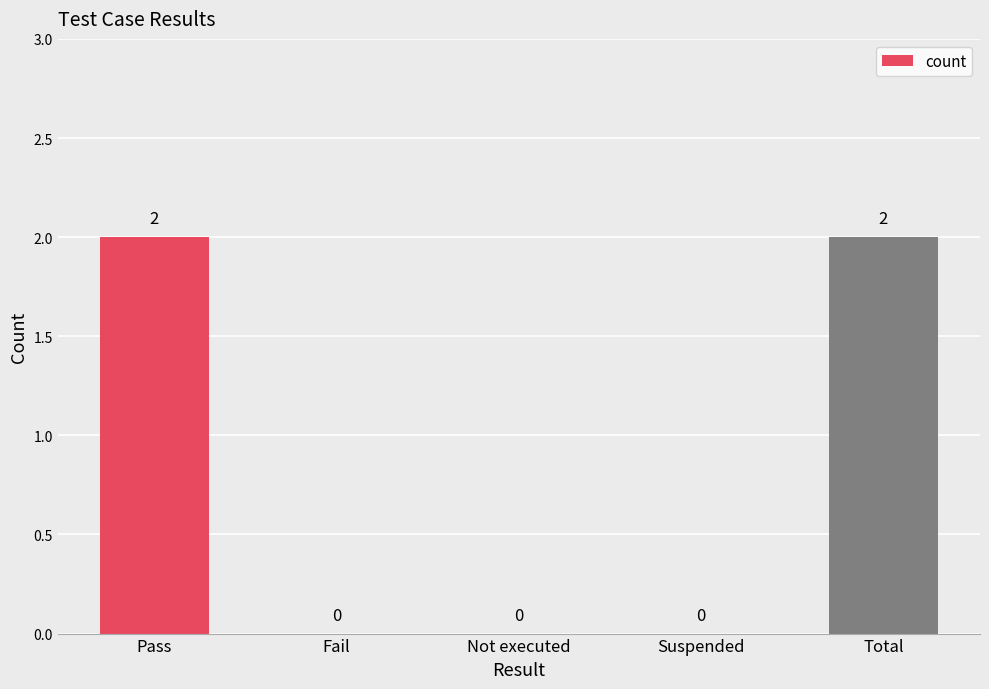

How many values are between 0 and 2?

5